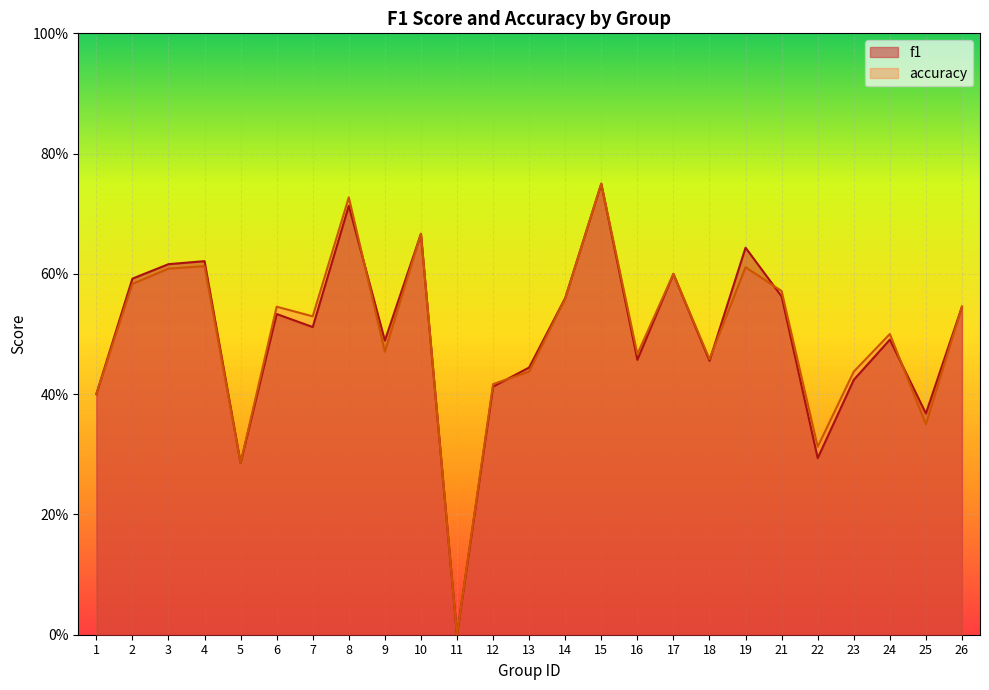

Count the number of data series in this chart.

2